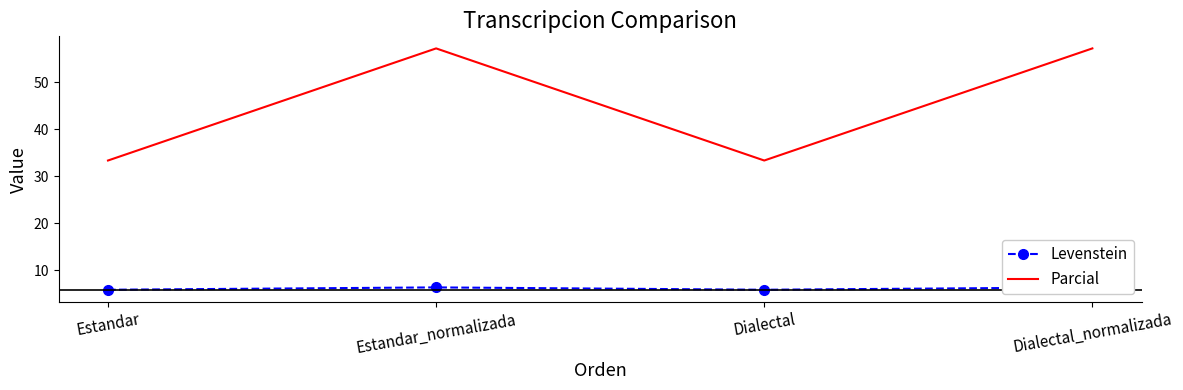

Which has a higher value, Estandar or Dialectal_normalizada?

Dialectal_normalizada